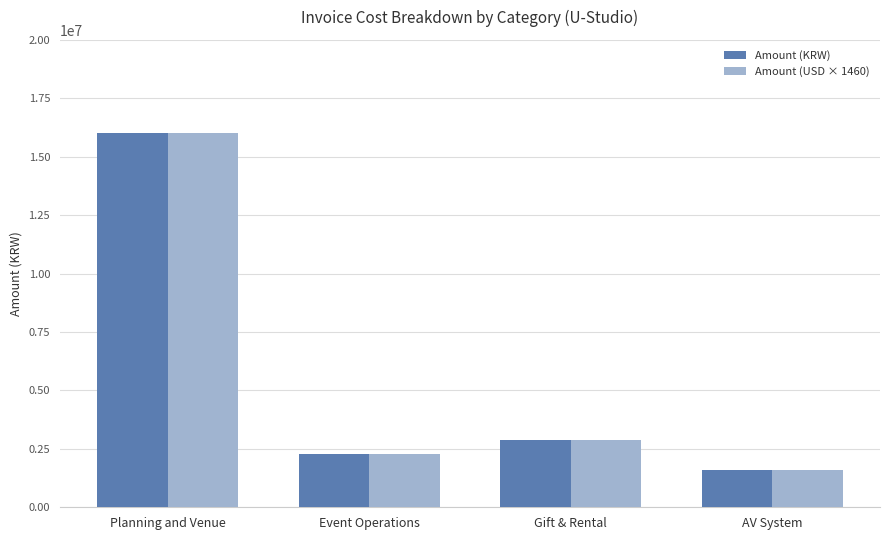

Where does the Amount (USD × 1460) series first go above 2899998?

Planning and Venue